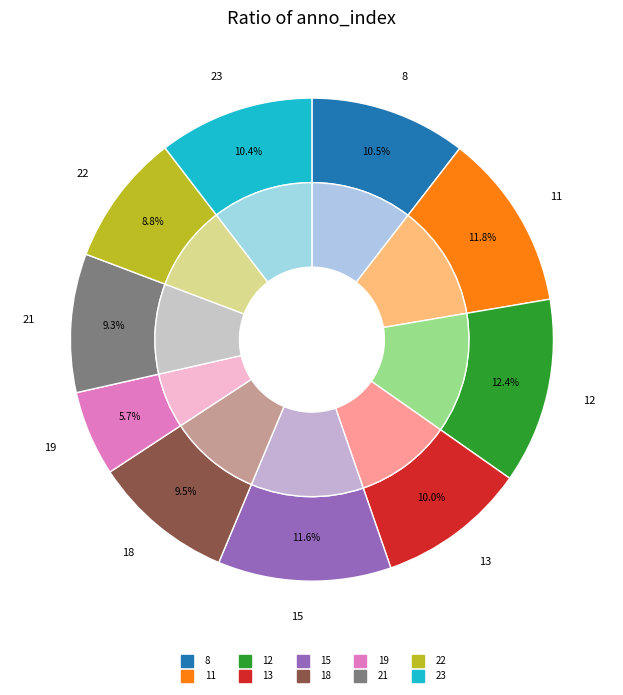

How many slices are in this pie chart?

10